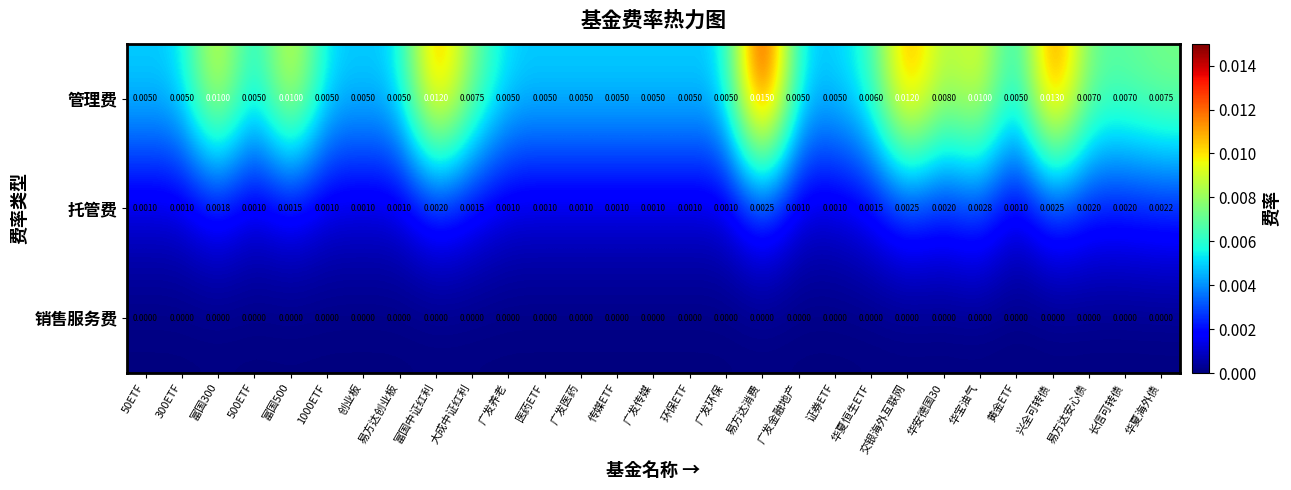

List the series in order of their peak value, highest first.

管理费, 托管费, 销售服务费